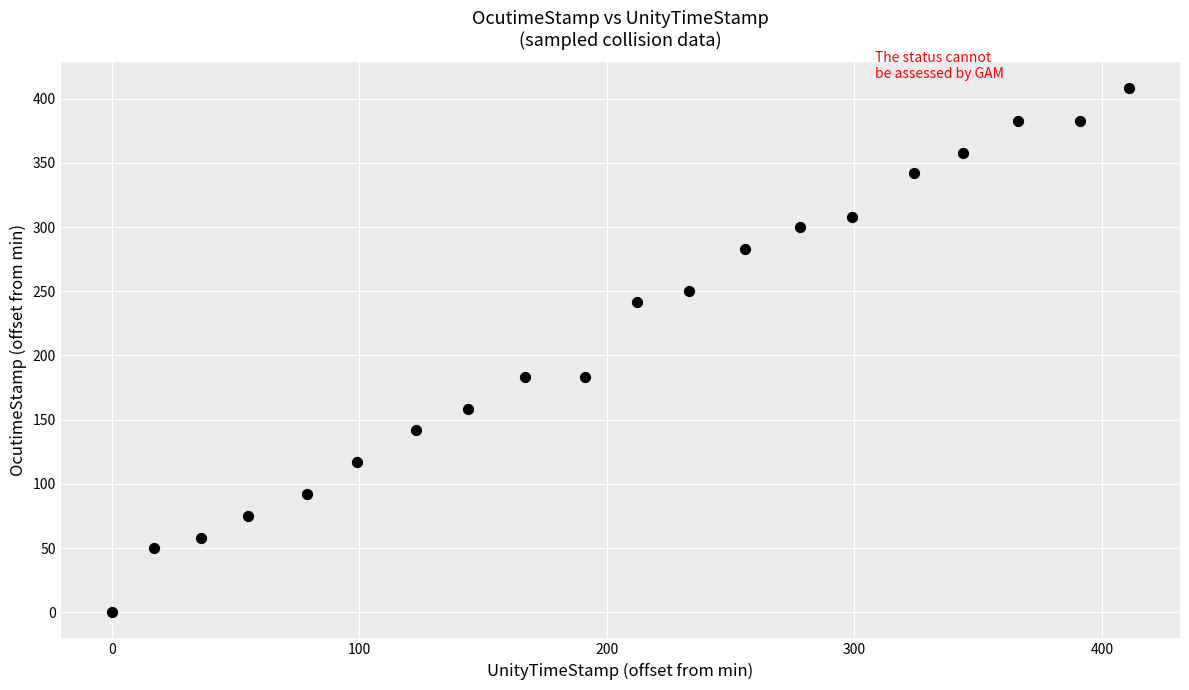

What is the range of Y values (max minus min)?

408